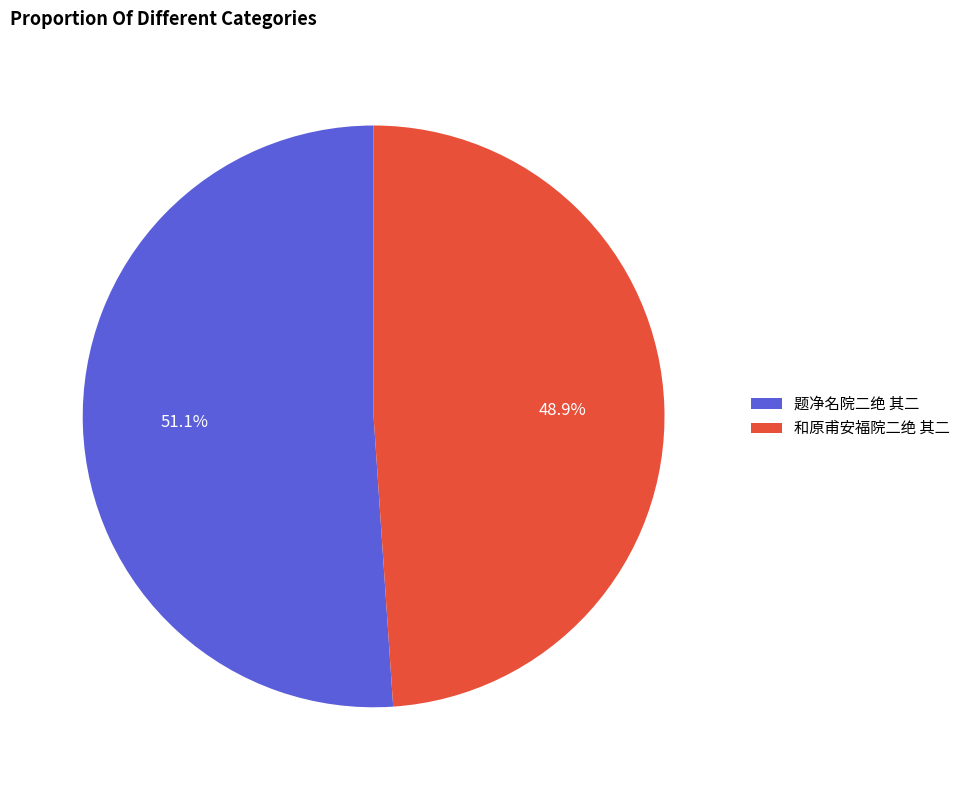

Combined, do 题净名院二绝 其二 and 和原甫安福院二绝 其二 account for over 50%?

Yes